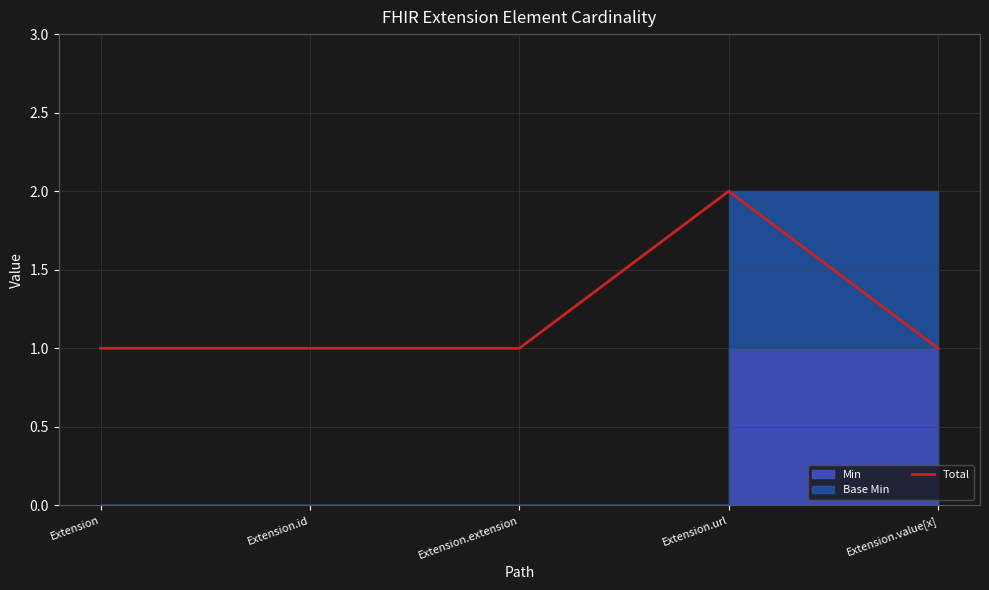

How many lines are shown in the chart?

1